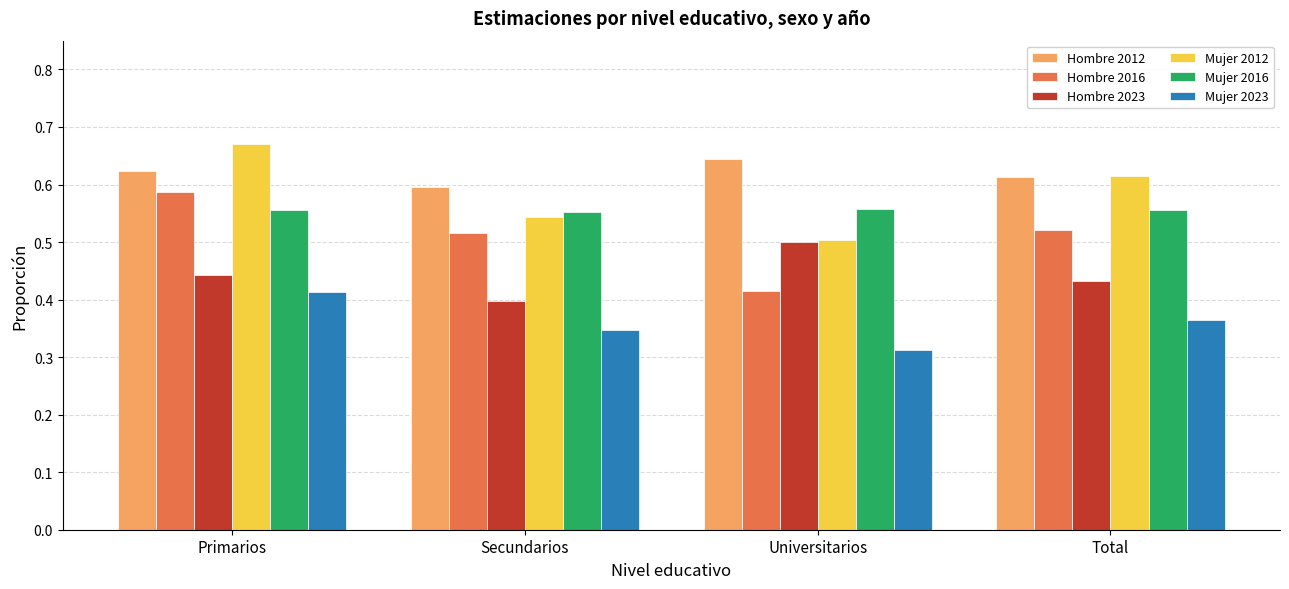

Is the value of Mujer 2023 at Primarios greater than the value of Hombre 2012 at Primarios?

No